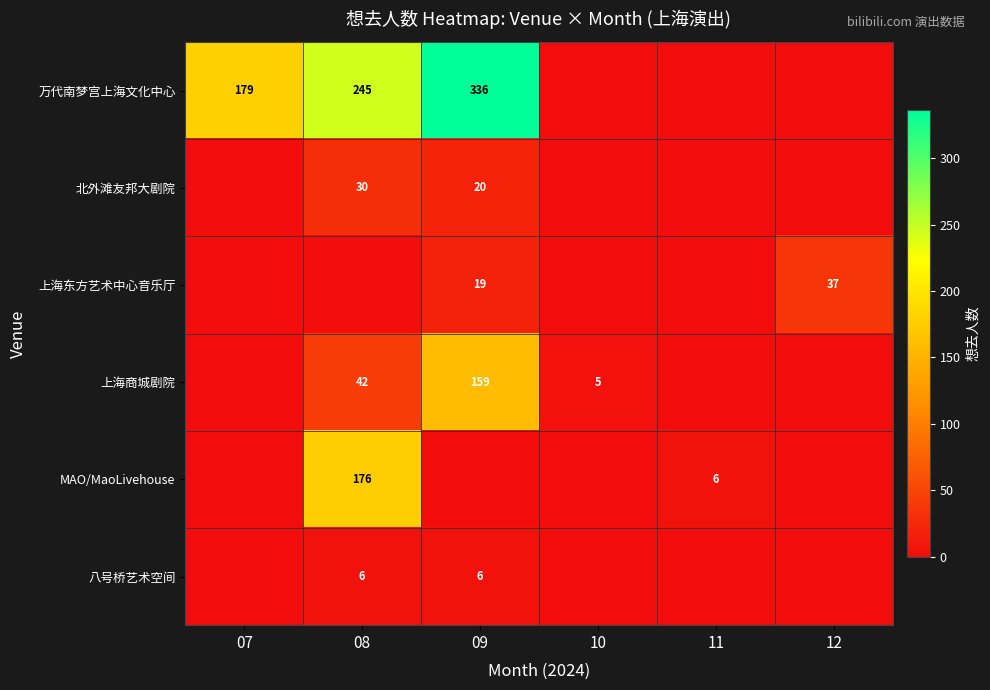

Is it true that 万代南梦宫上海文化中心 equals 179 at 07?

True